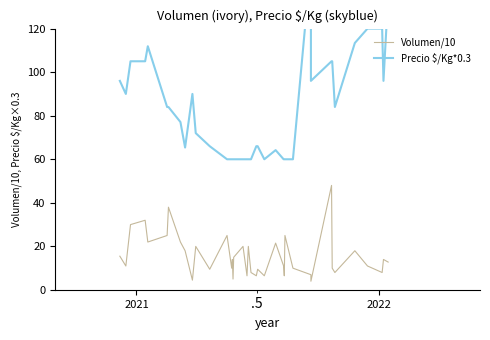

What is the value of the Volumen/10 point at the 40th from the left?

12.8